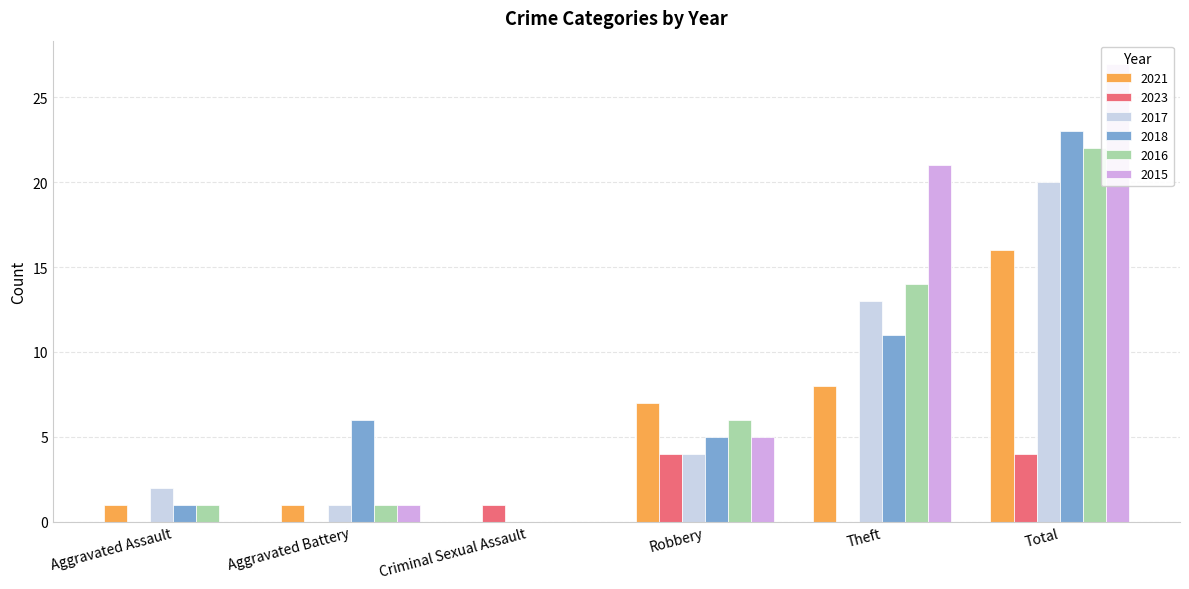

The 2023 series shows 0 at Criminal Sexual Assault. True or false?

False